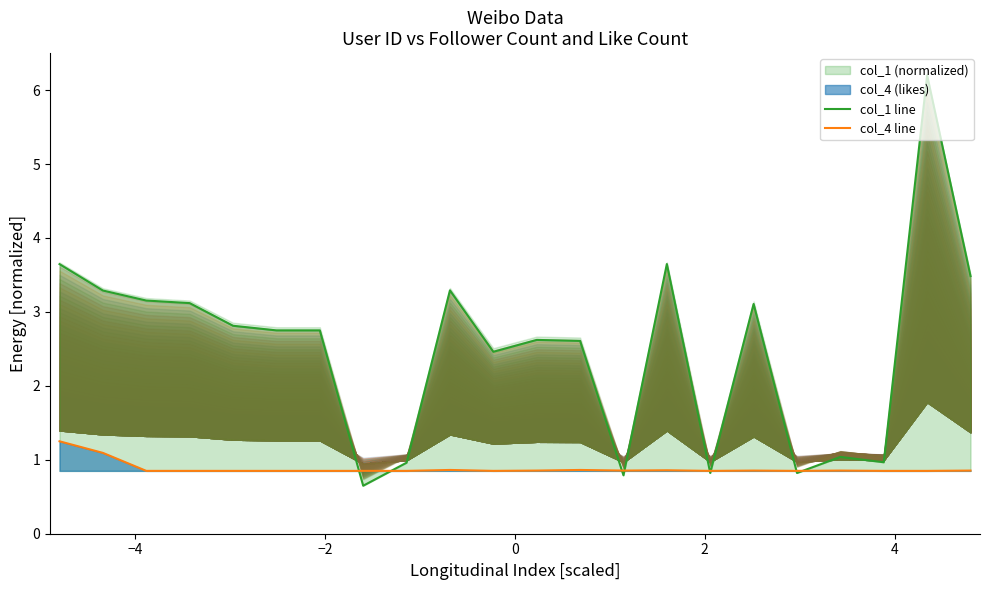

Which series has the widest spread of values?

col_1 line